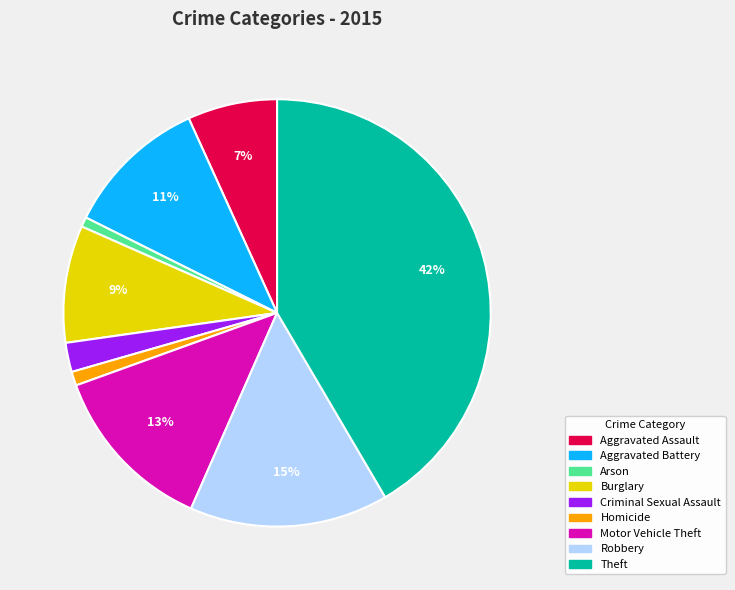

Is the sum of Aggravated Battery and Burglary greater than half?

No